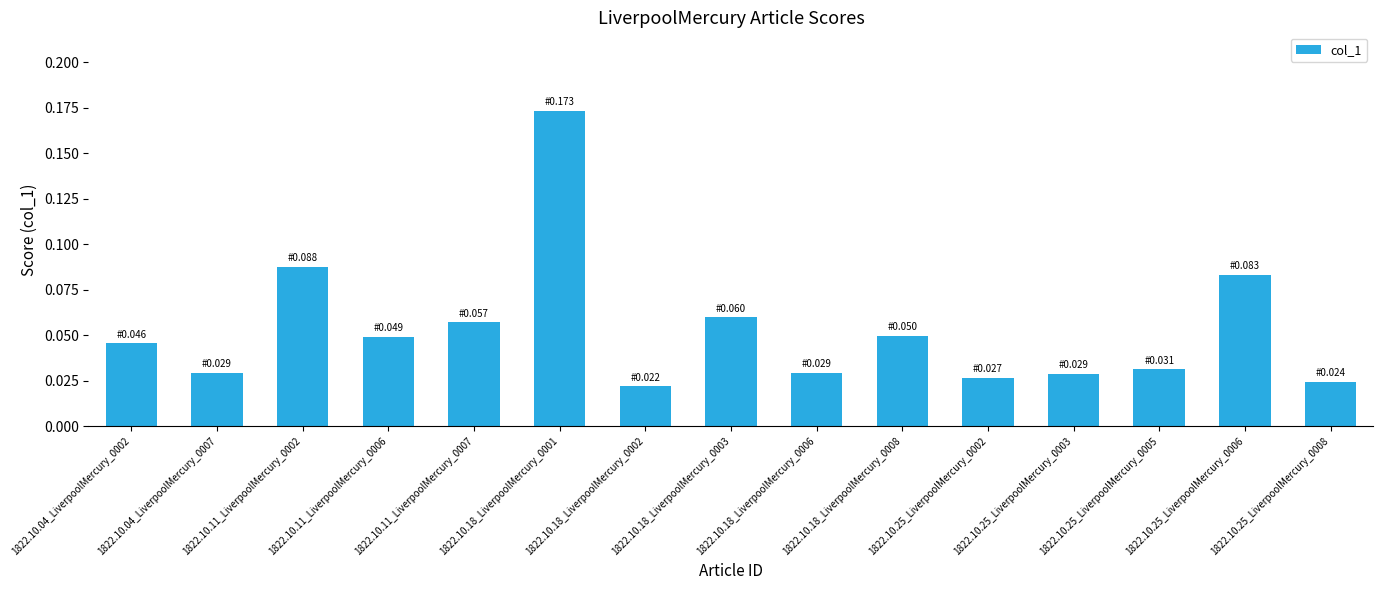

Is it true that the value at 1822.10.04_LiverpoolMercury_0002 is 0.1?

False